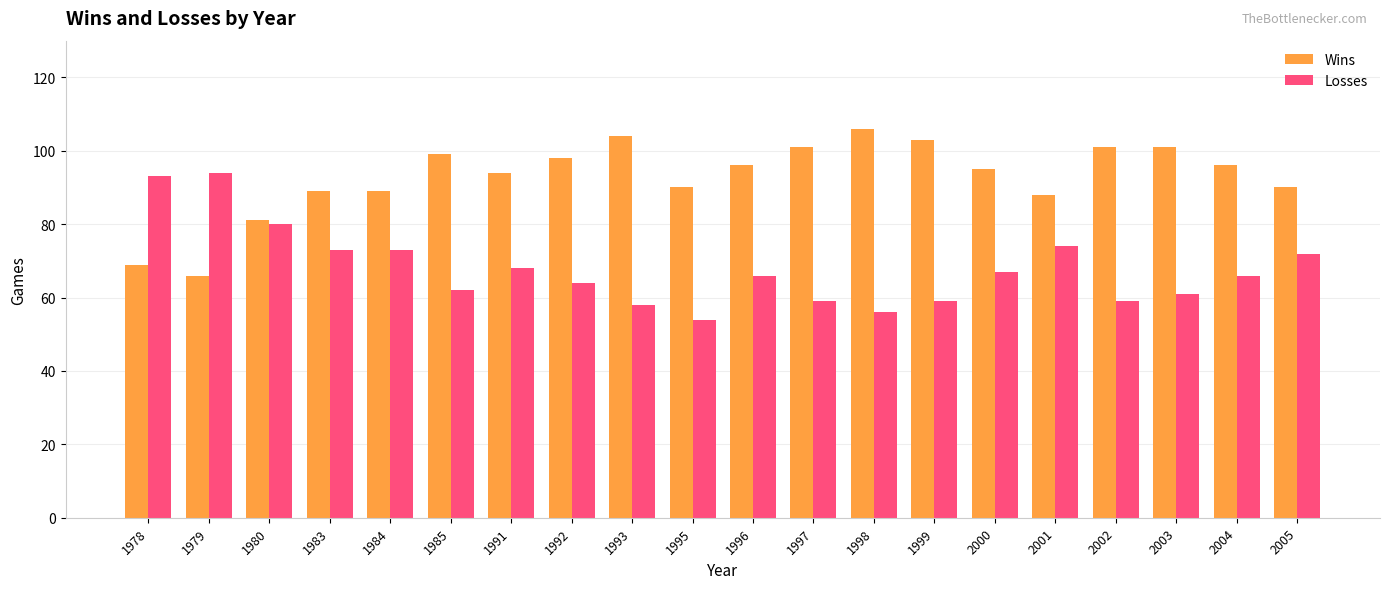

How many distinct data groups are displayed?

2